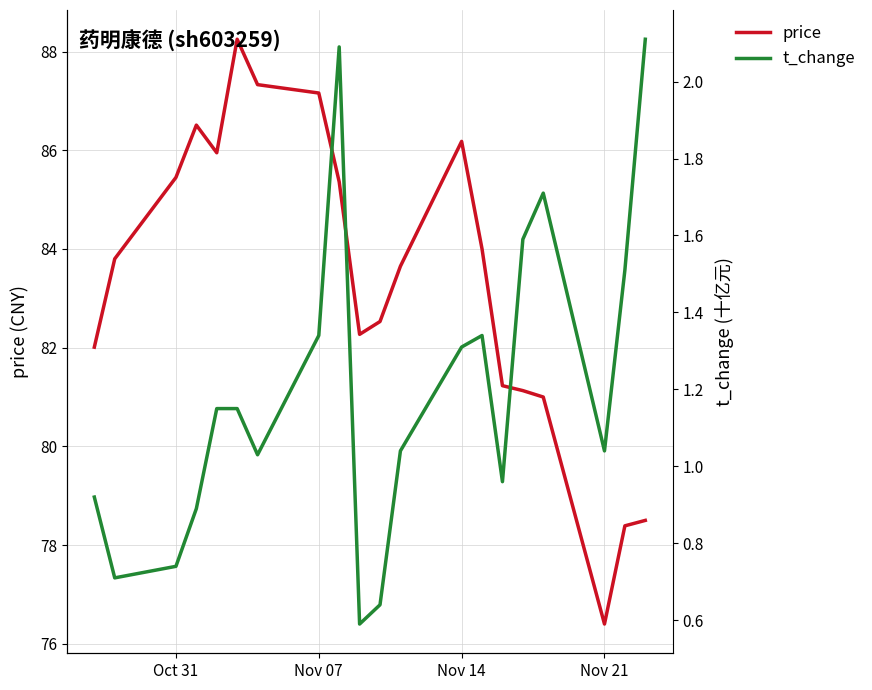

At which label does price reach its minimum?

Nov 21